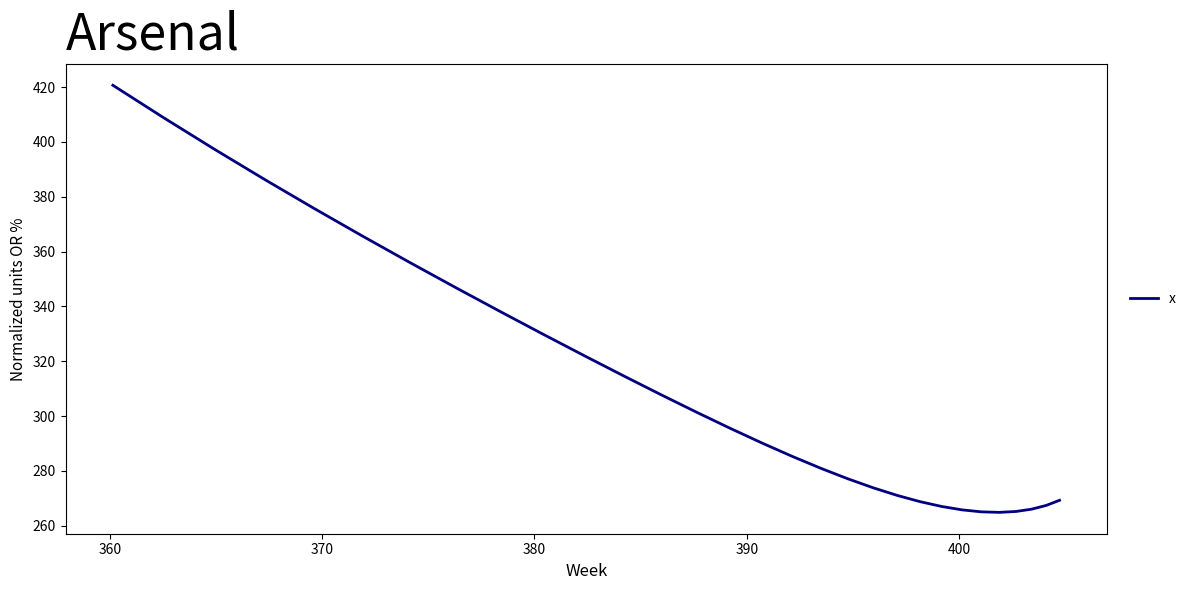

What is the value of the 10th point from the left?

271.0